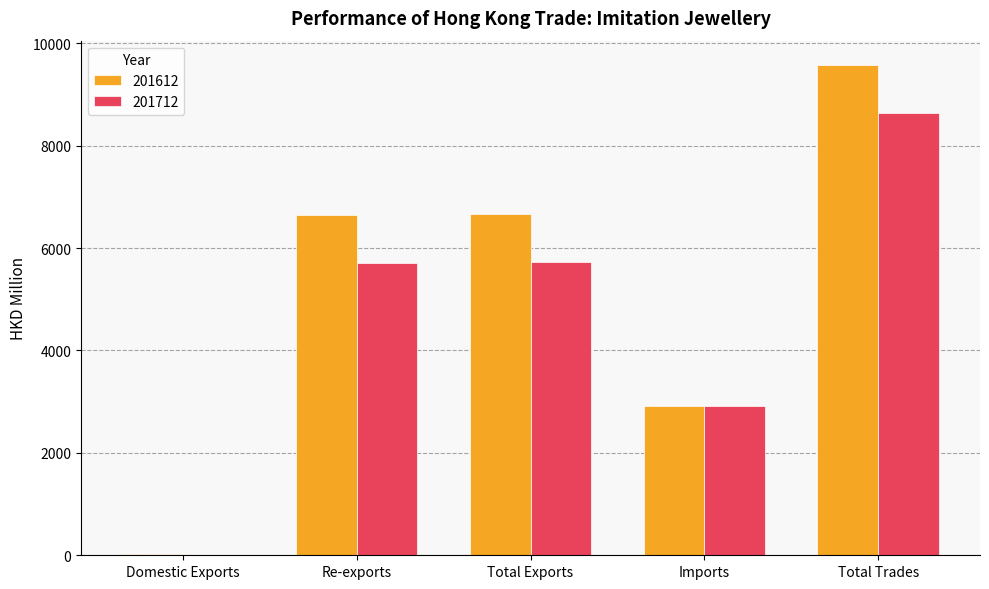

The 201712 series shows 2742.7 at Total Exports. True or false?

False